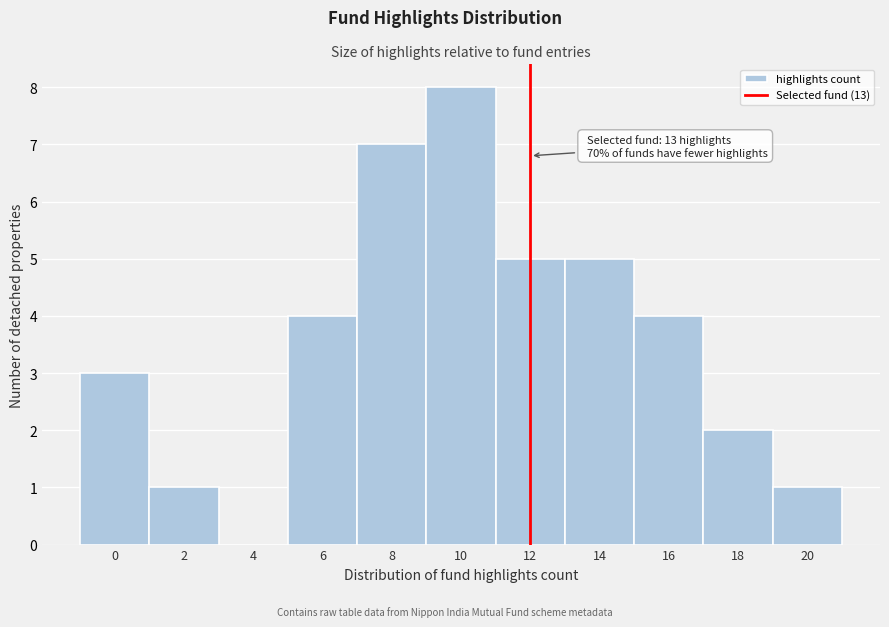

Reading left to right, list all the values displayed in this chart.

0=3	2=1	4=0	6=4	8=7	10=8	12=5	14=5	16=4	18=2	20=1